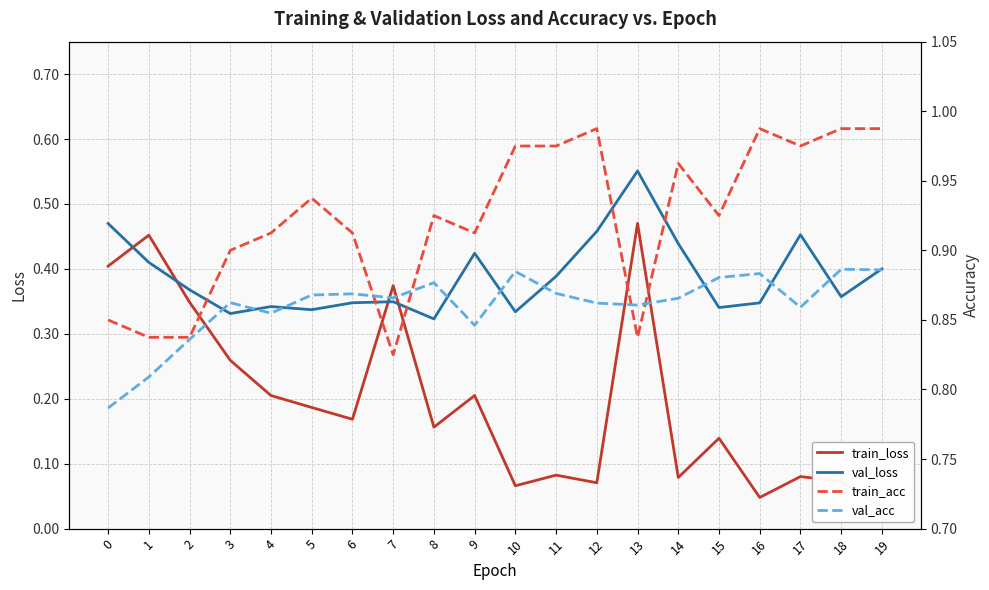

True or false: val_acc has a value of 0.5 at 11.

False